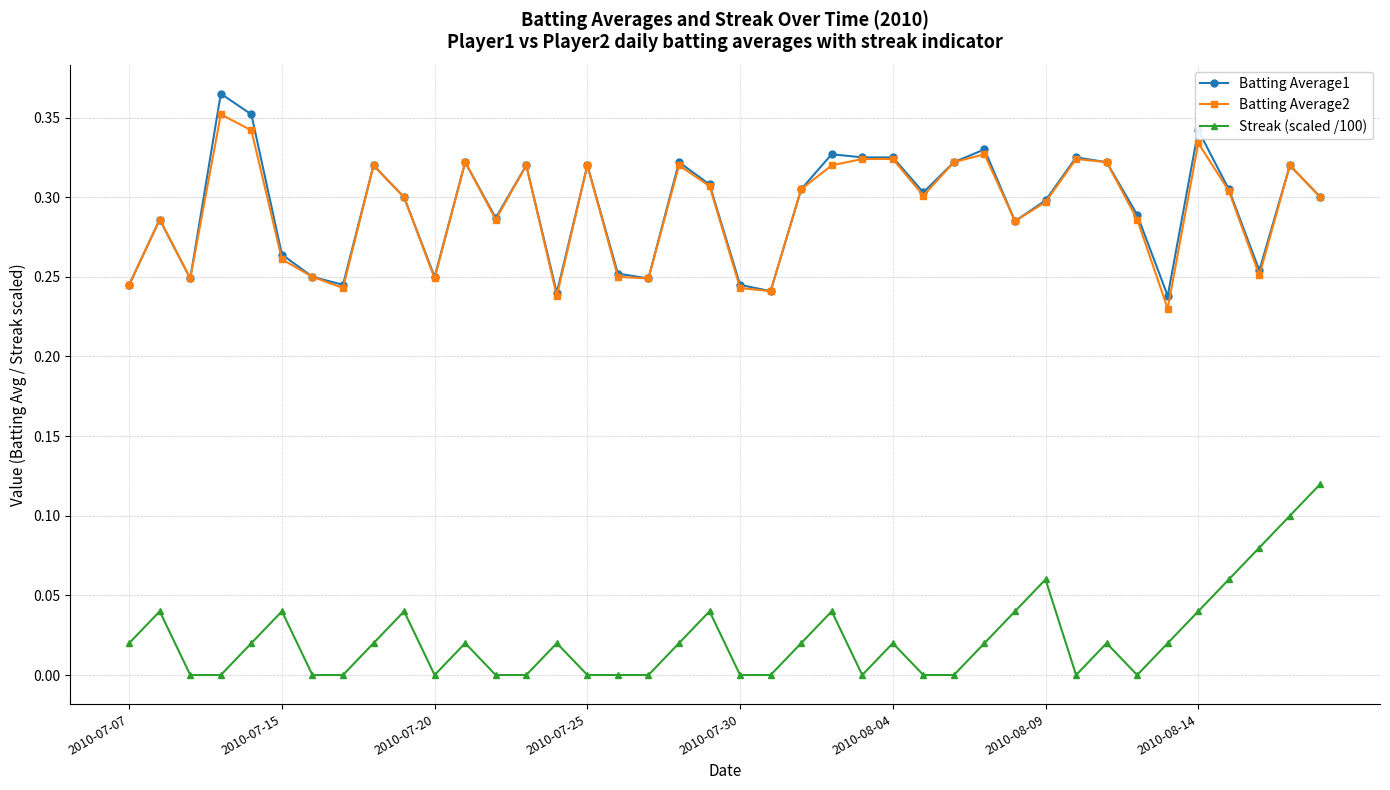

What are all the series names shown in the legend?

Batting Average1, Batting Average2, Streak (scaled /100)